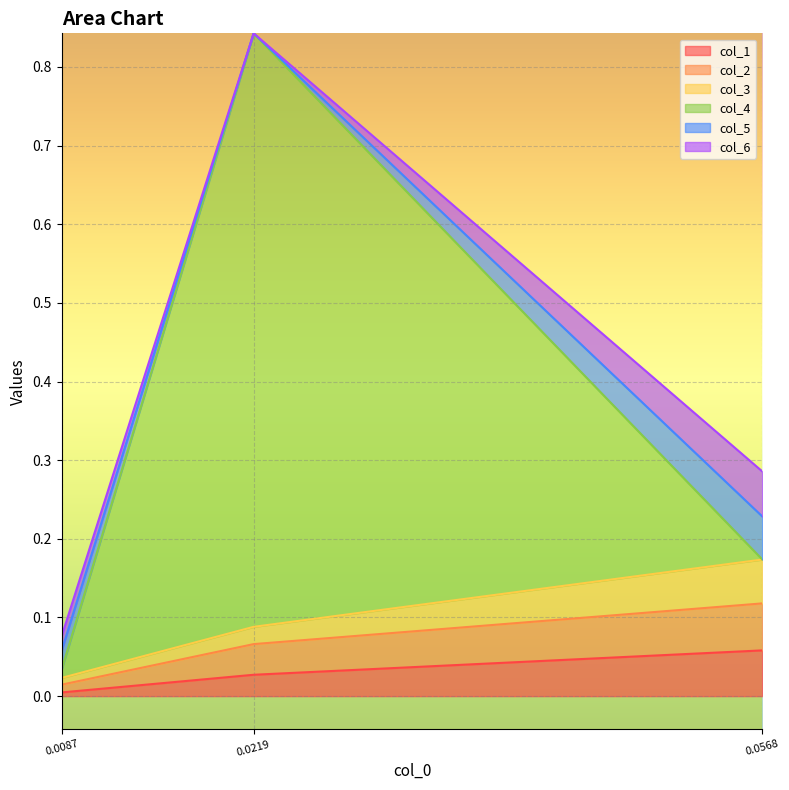

At which category is the sum across all series the highest?

0.0219